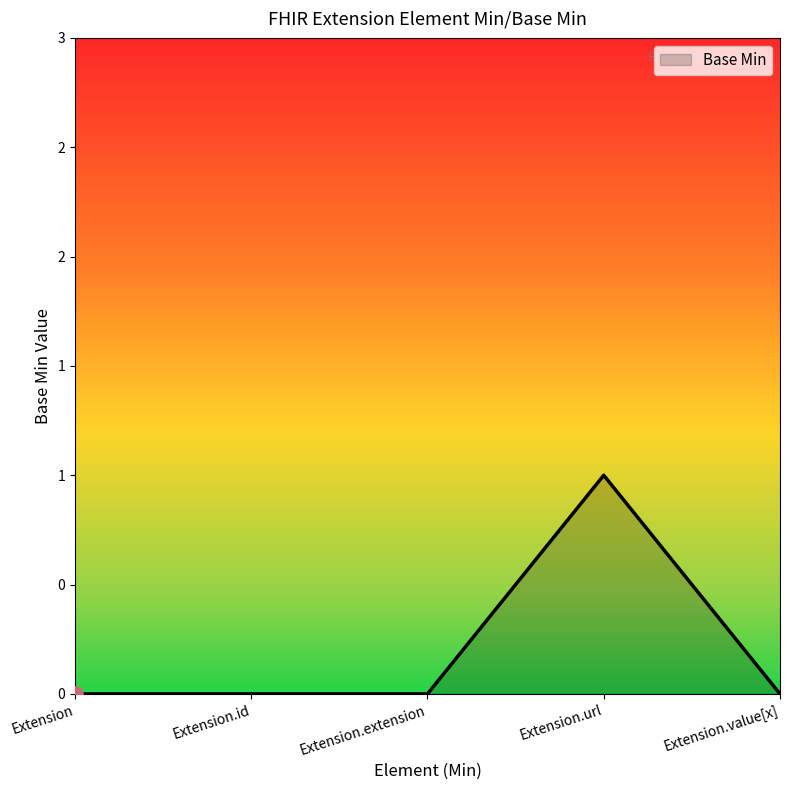

What is the change in value from Extension to Extension.url?

+1